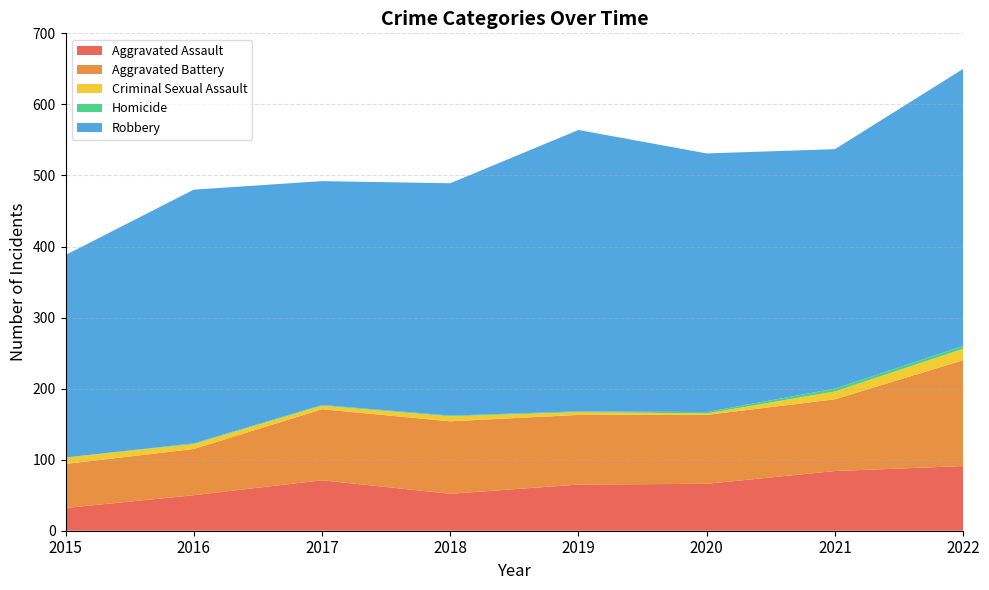

Reading left to right, transcribe all the data shown in this chart.

Aggravated Assault: 32	50	71	52	65	66	84	91
Aggravated Battery: 62	65	100	102	98	97	101	149
Criminal Sexual Assault: 9	7	5	7	4	2	11	16
Homicide: 0	1	1	1	1	2	4	4
Robbery: 285	357	315	327	396	364	337	390